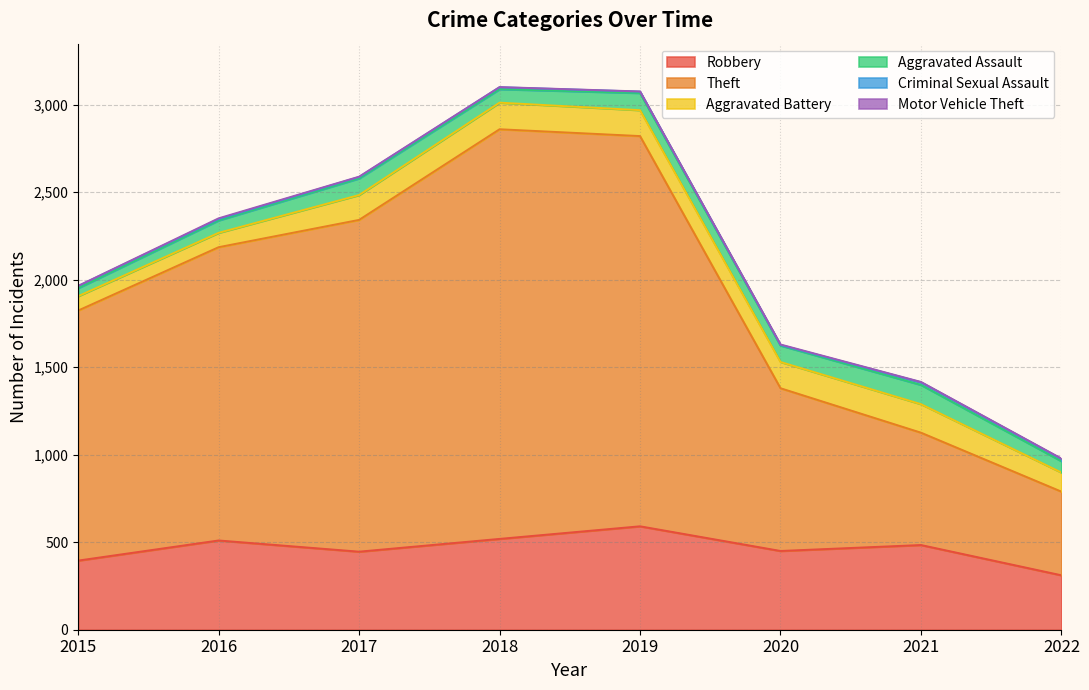

Rank the categories by Aggravated Assault value from highest to lowest.

2021, 2019, 2017, 2020, 2018, 2016, 2022, 2015